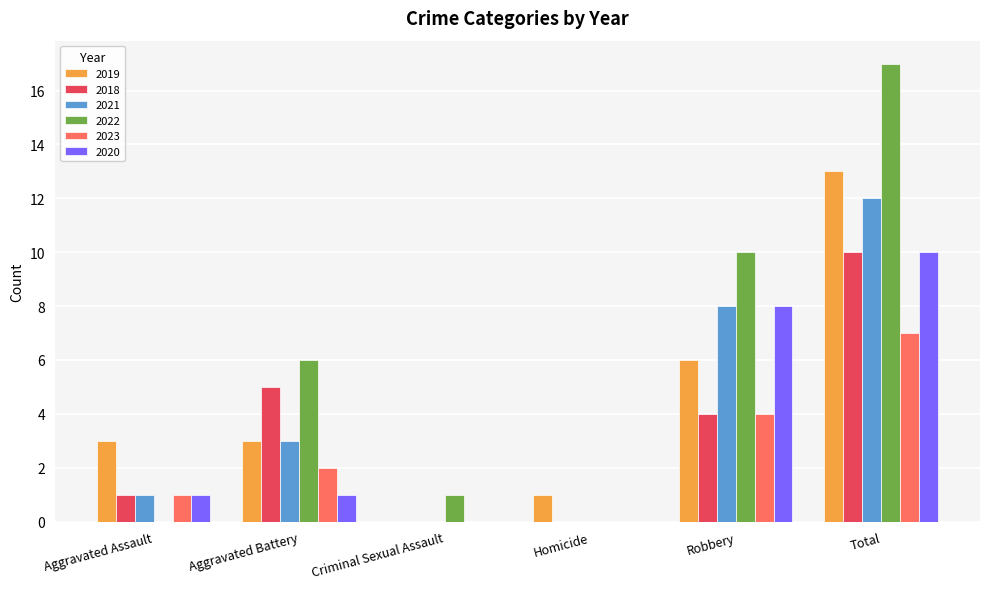

How many groups of bars are there?

6